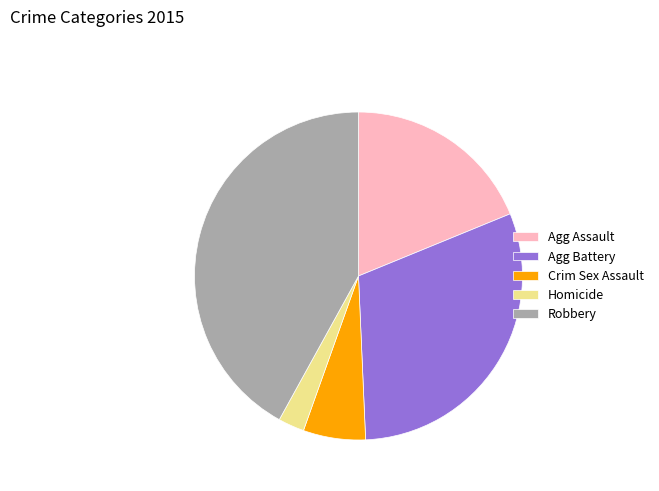

What is the smallest slice in the pie chart?

Homicide